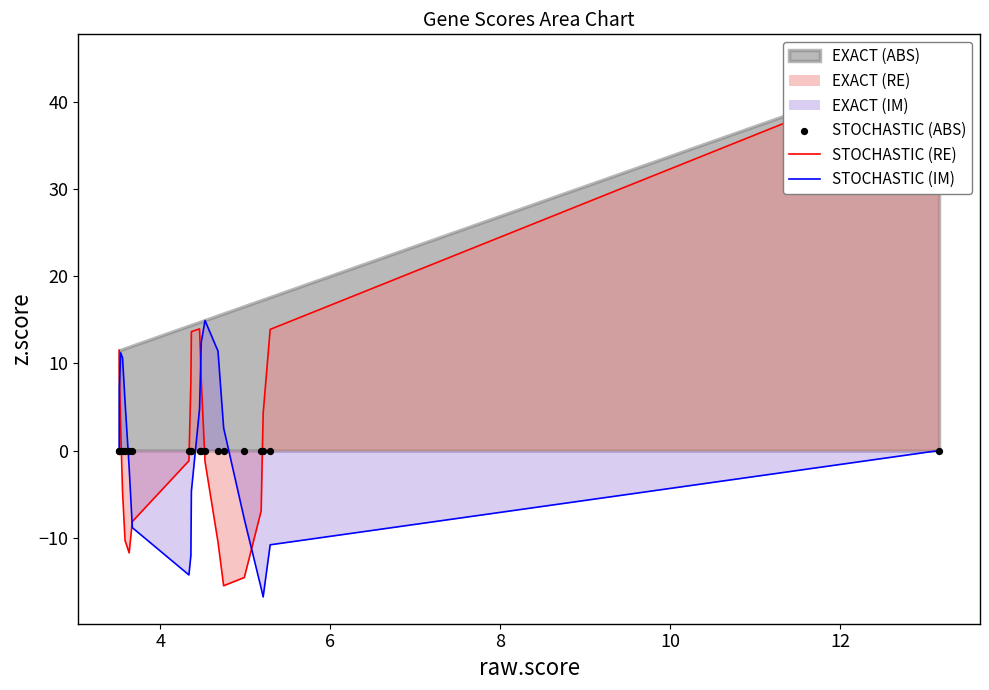

What is the minimum value for STOCHASTIC (IM)?

-16.8